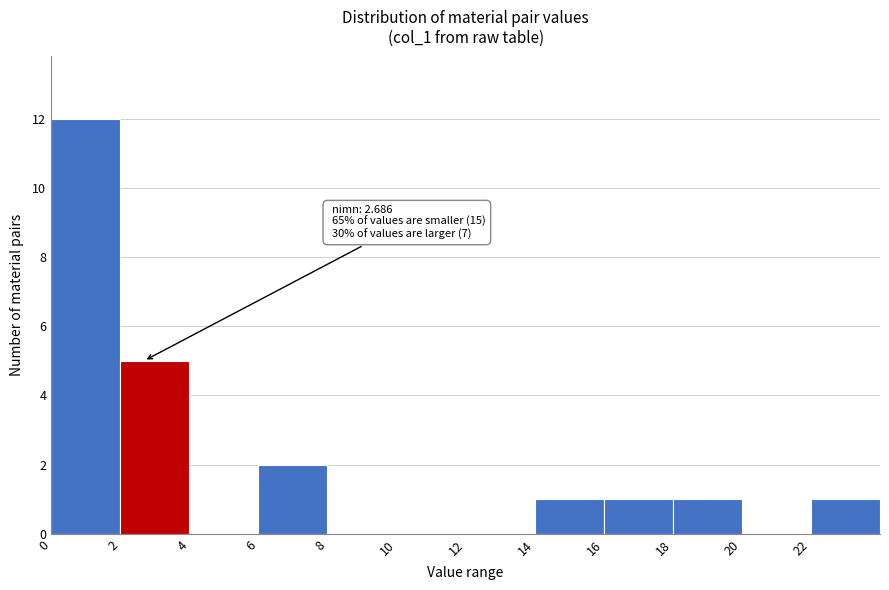

Over which range of the x-axis is the bar tallest?

0 to 2